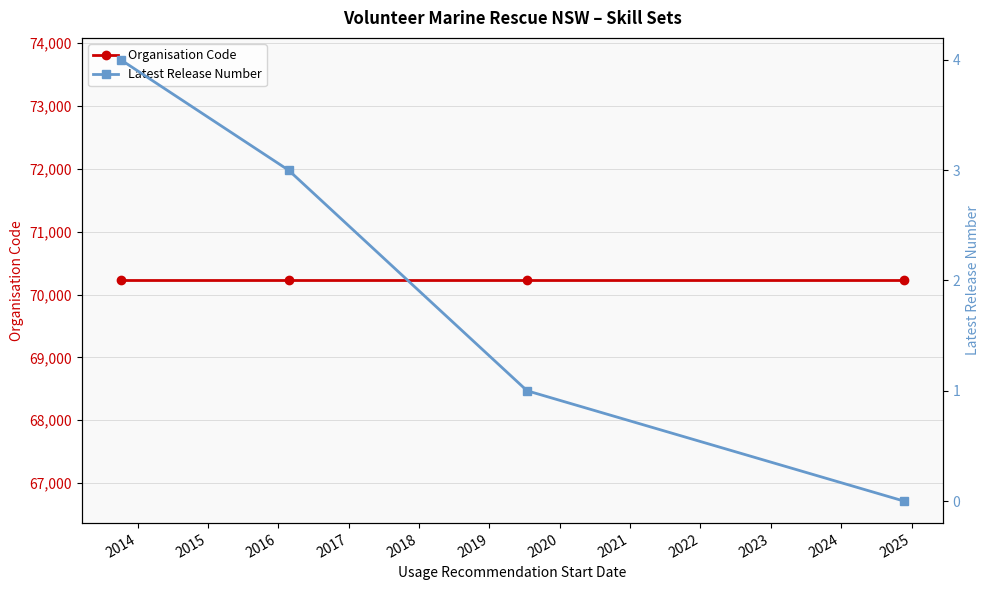

Which series has the largest total across all categories?

Organisation Code